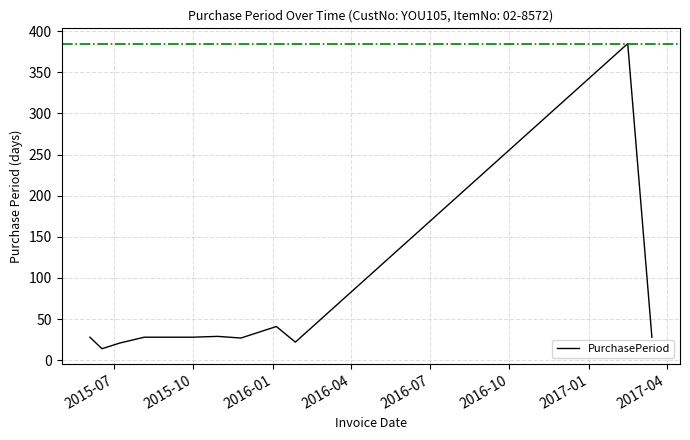

What is the minimum value shown in the chart?

14